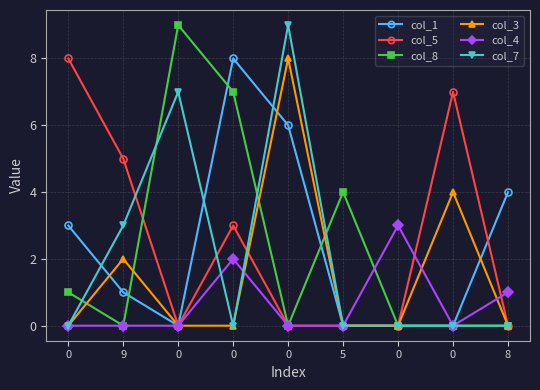

Does the chart display data point markers on the line(s)?

Yes